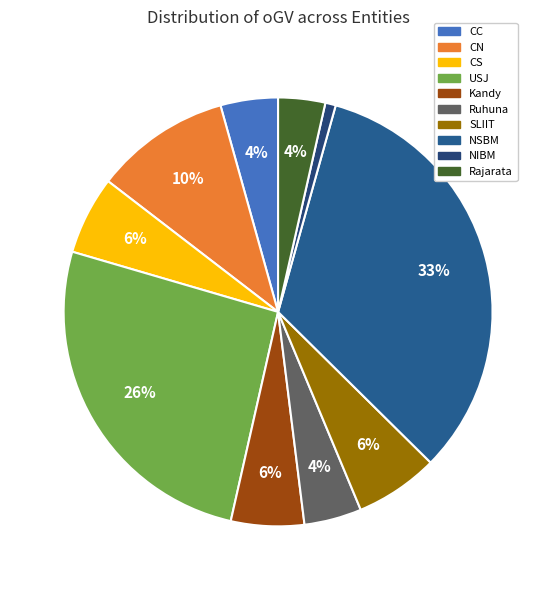

Approximately how many times larger is the value at CS compared to NSBM?

0.2